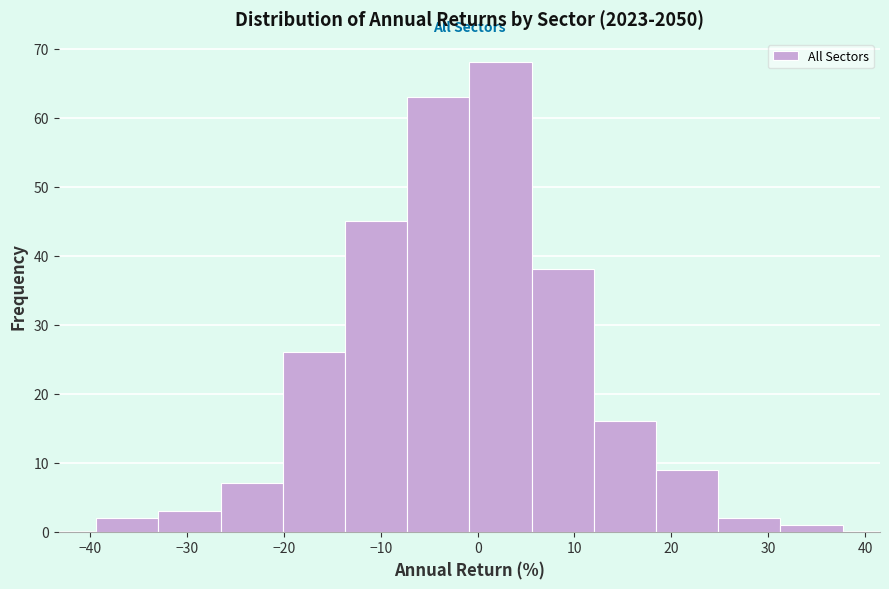

Reading left to right, list every bar in this chart as the range it spans on the x-axis followed by its height. Neither the bar edges nor the heights are printed on the chart, so give them approximately, as read against the axes.

-39 to -33: 2
-33 to -27: 3
-27 to -20: 7
-20 to -14: 26
-14 to -7: 45
-7 to -1: 63
-1 to 6: 68
6 to 12: 38
12 to 18: 16
18 to 25: 9
25 to 31: 2
31 to 38: 1